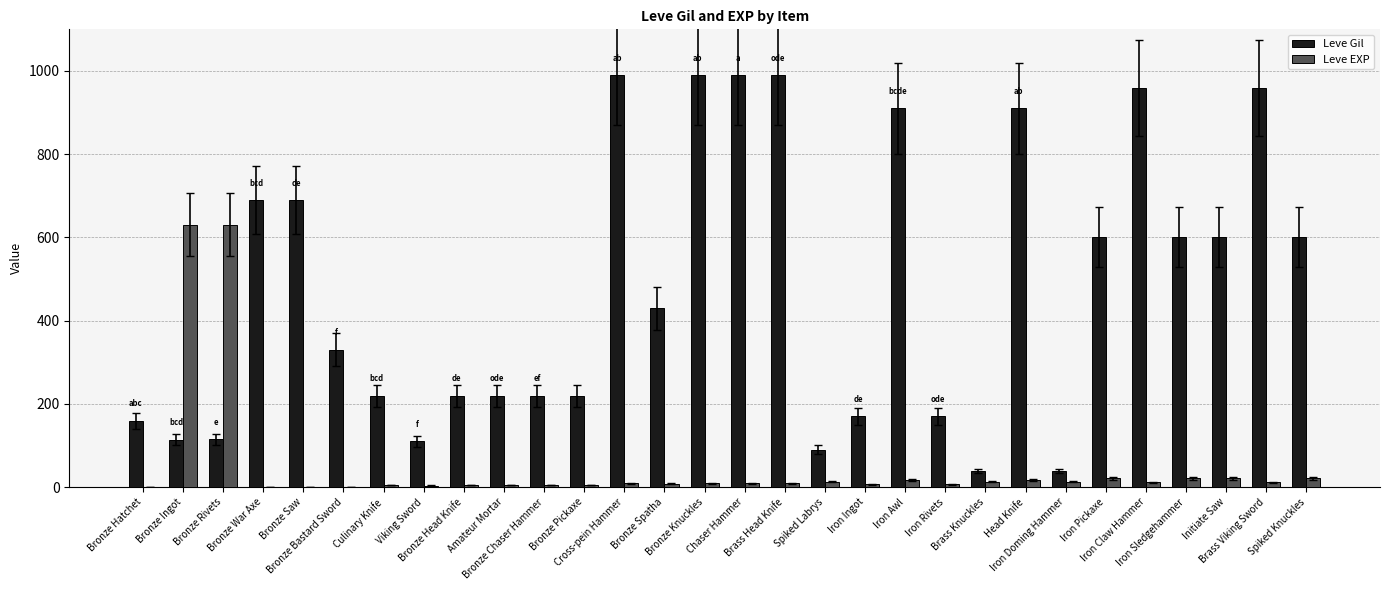

What is the sum of all Leve EXP values?

1534